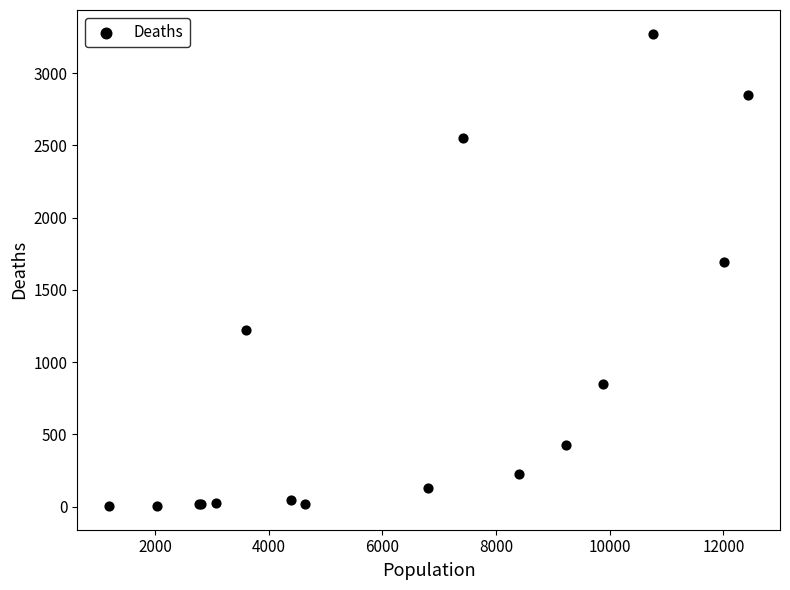

What Y value in the scatter plot is closest to 1638?

1690